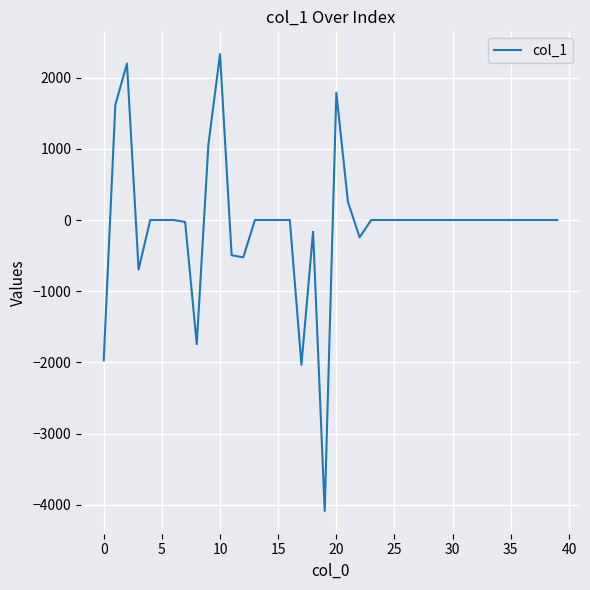

How many lines are shown in the chart?

1